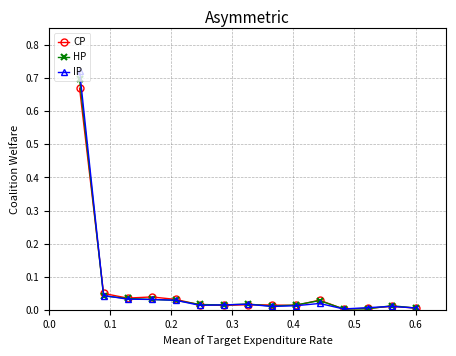

Which series has the widest spread of values?

IP